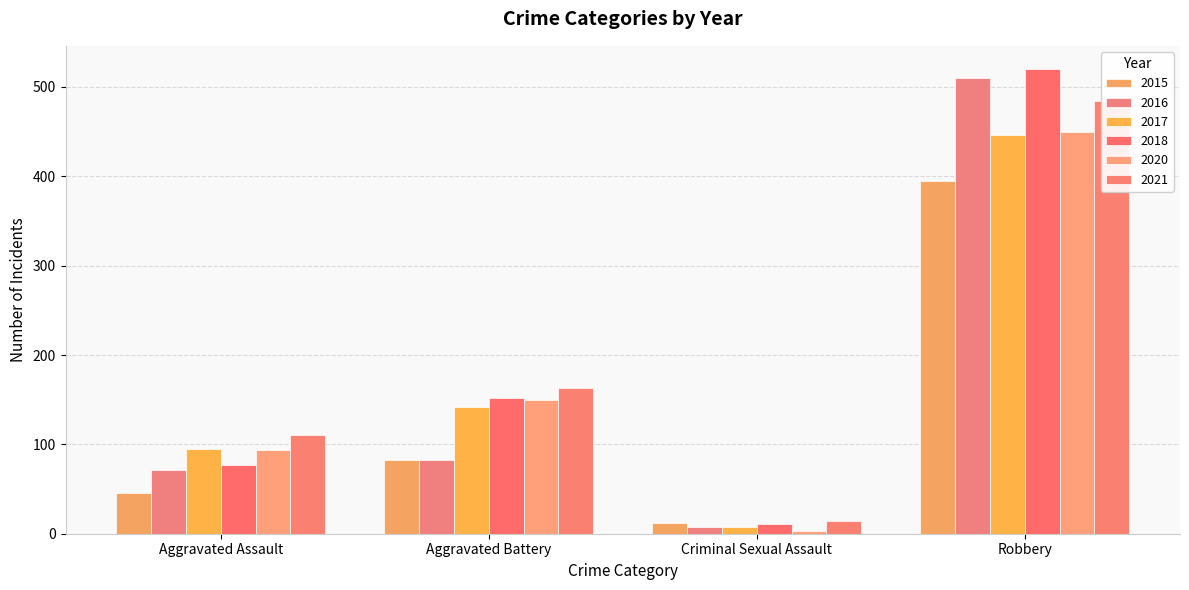

Which series has the widest spread of values?

2018